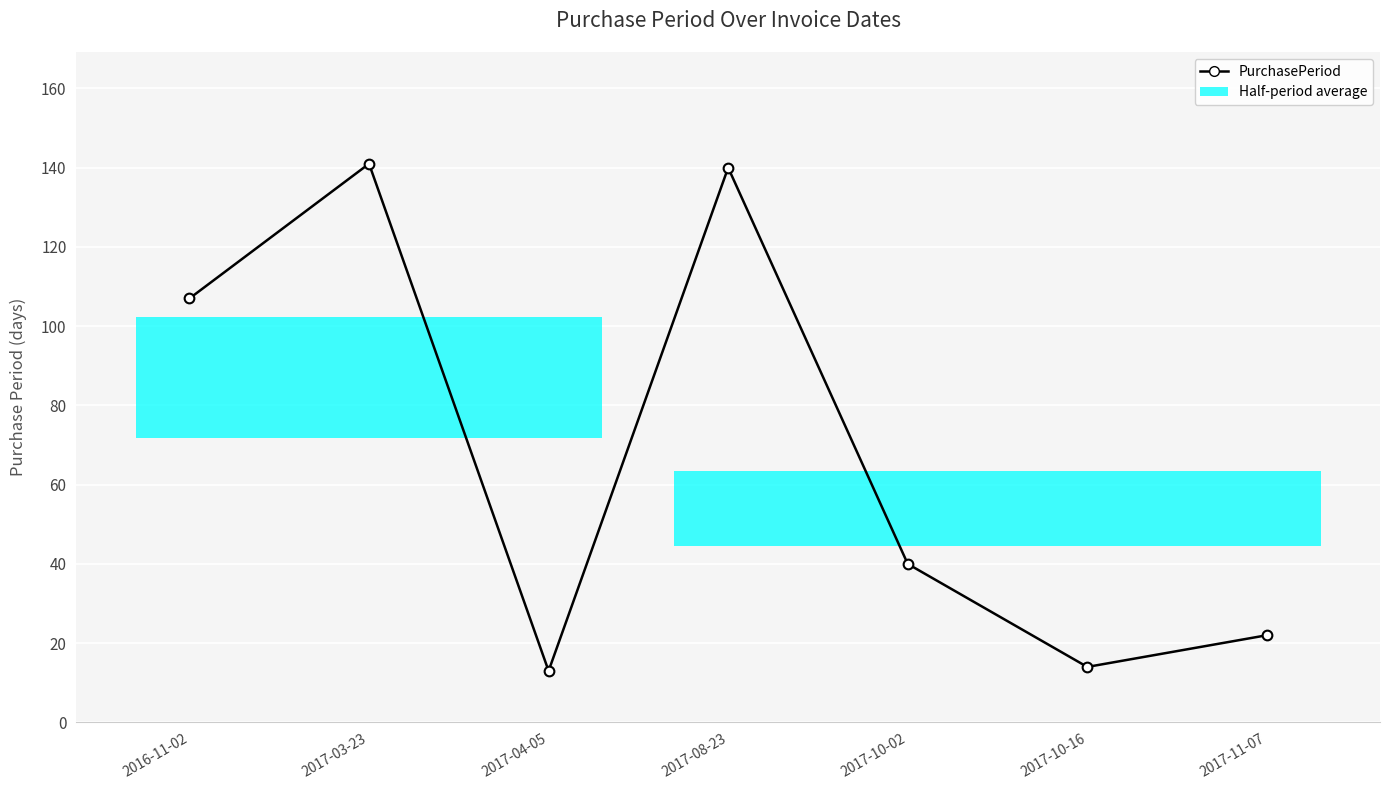

What is the value of the 1st point from the left?

107